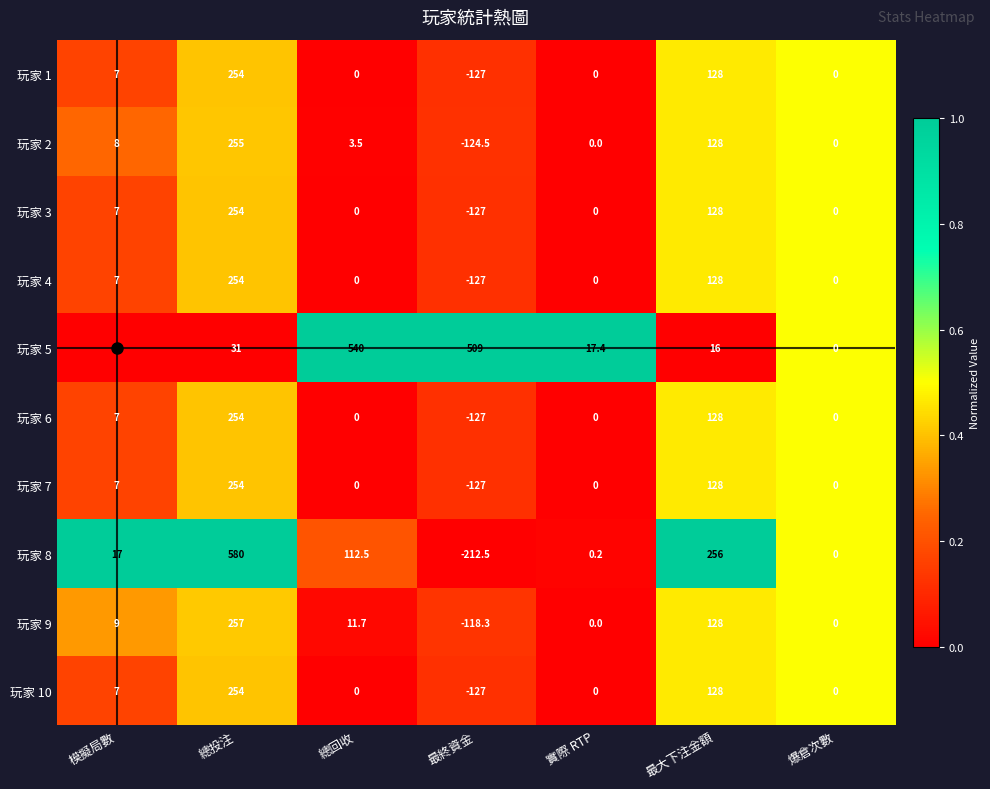

How many data points does each series have?

7